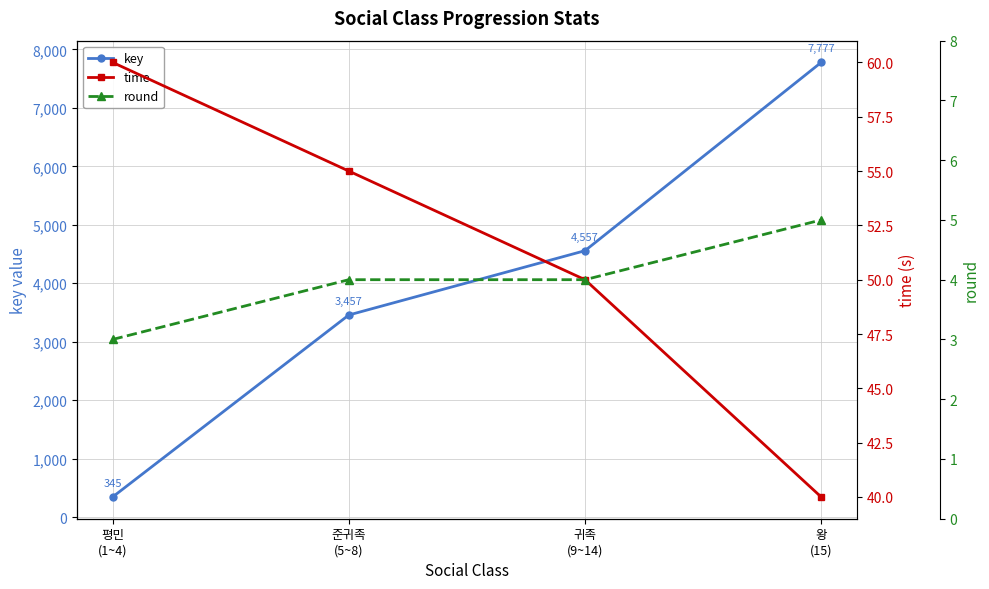

How many series are shown in this chart?

3